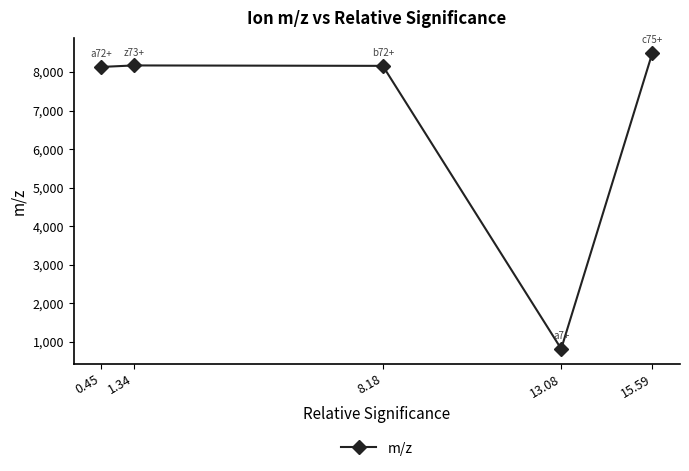

Approximately how many times larger is the value at 1.34 compared to 0.45?

1.0